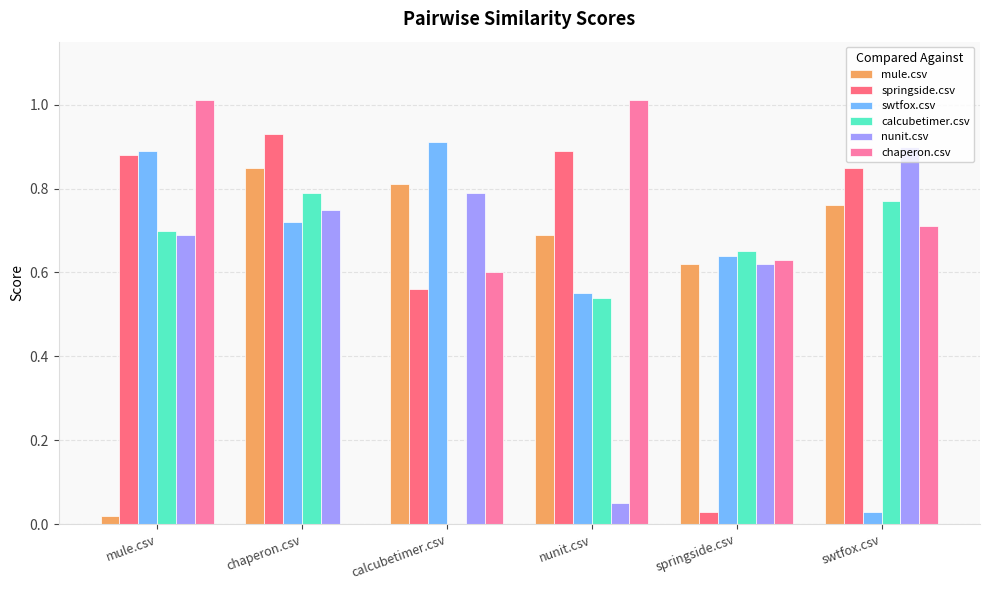

Is the value of swtfox.csv at chaperon.csv greater than the value of springside.csv at swtfox.csv?

No